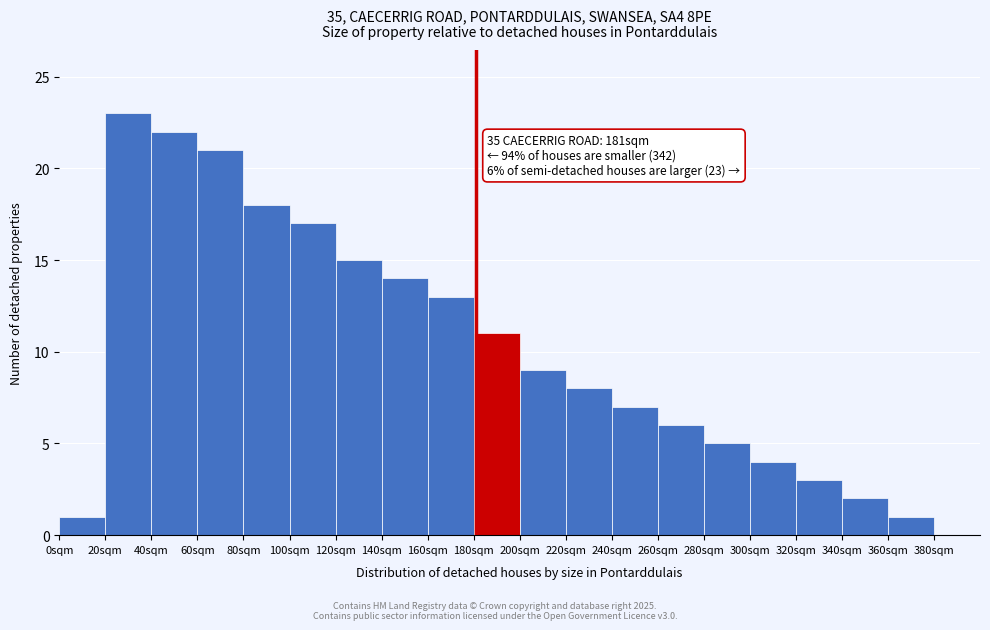

Which range on the x-axis has the tallest bar?

20 to 40